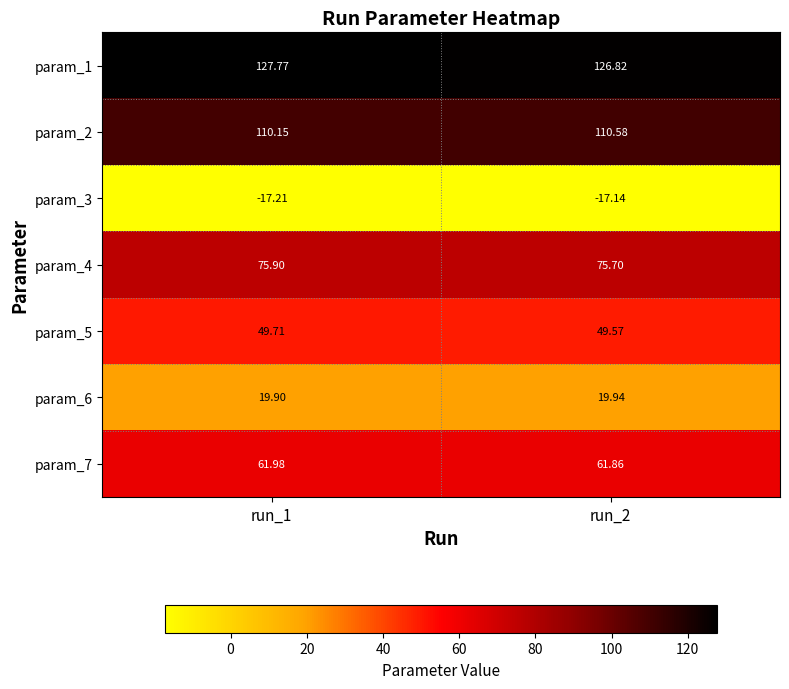

Is the value of param_4 at run_2 greater than the value of param_3 at run_2?

Yes